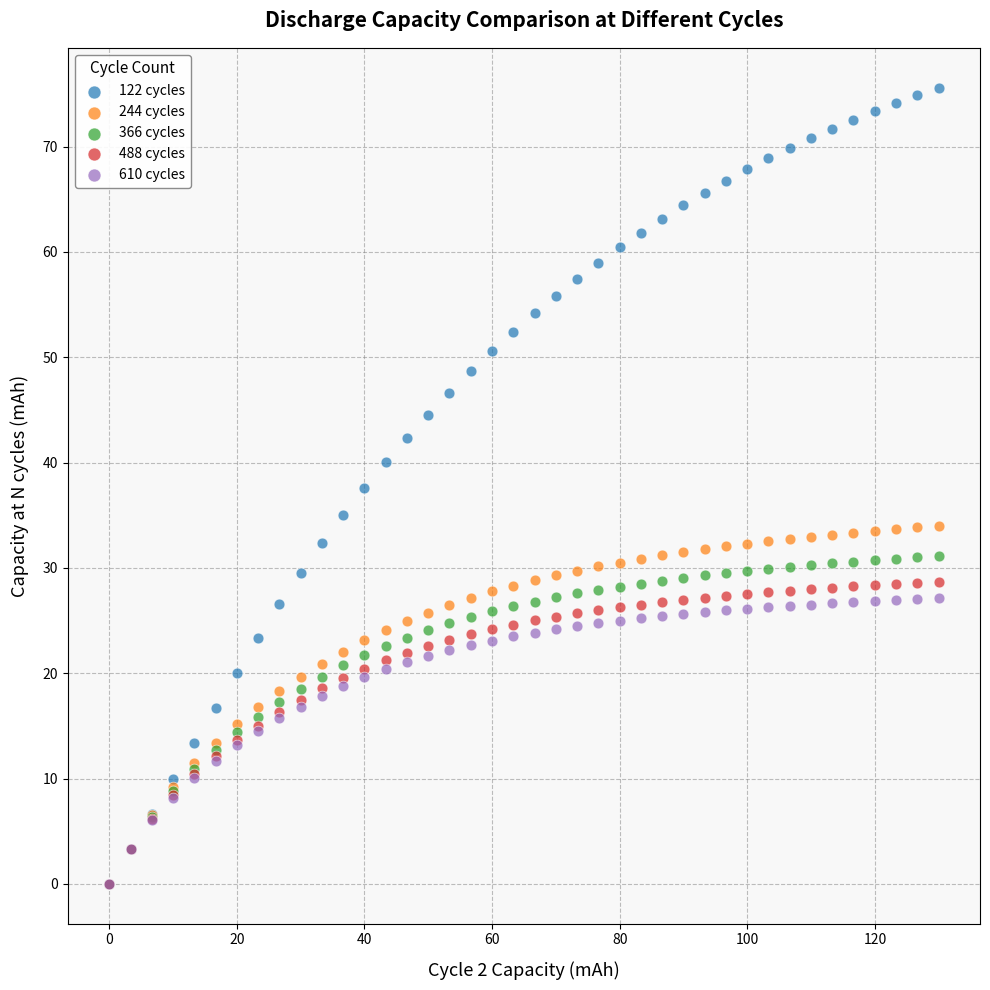

Which series has the widest spread of Y values?

122 cycles